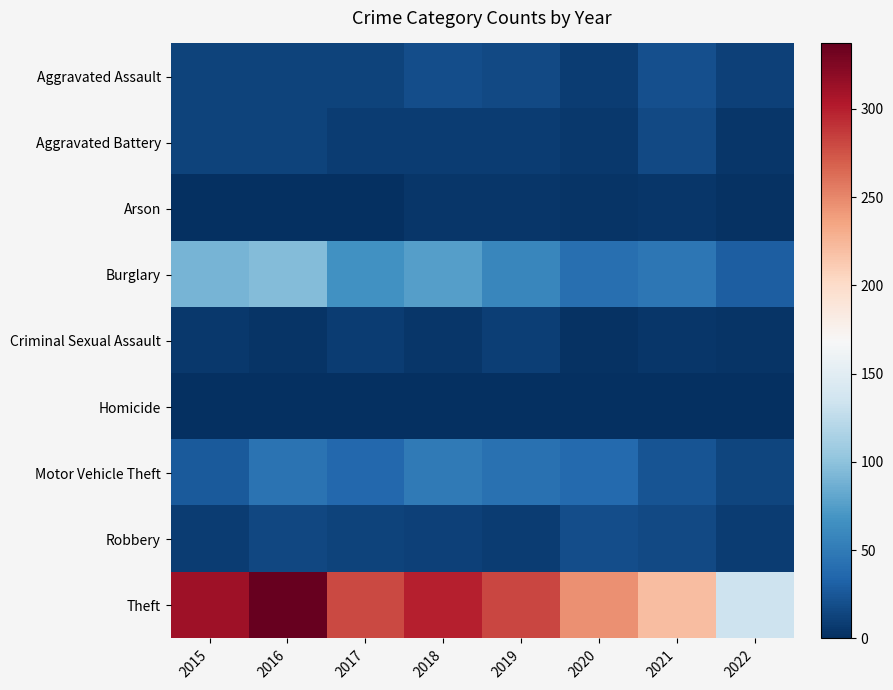

At which category is the sum across all series the highest?

2016